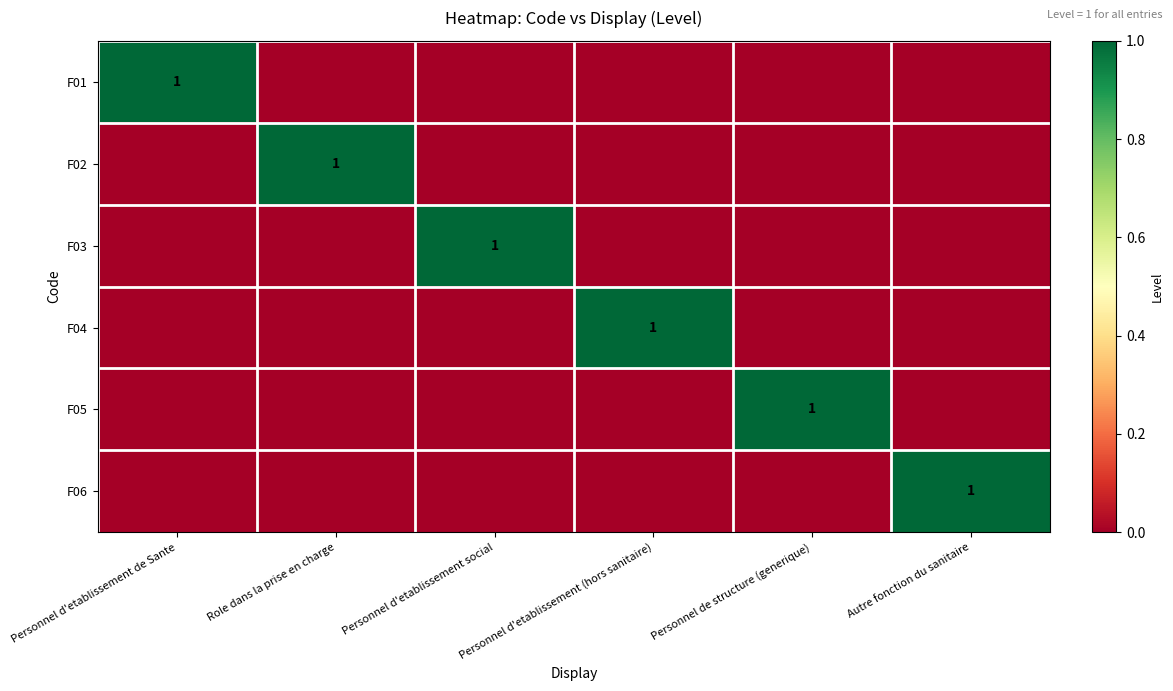

What is the difference between the maximum and minimum values in the F04 series?

1